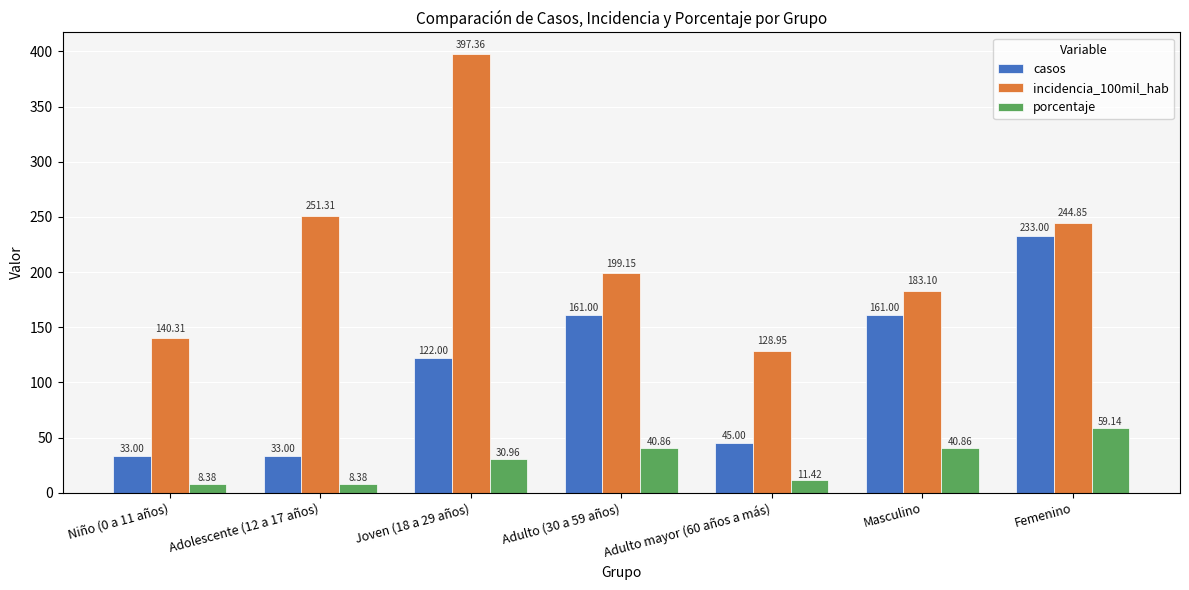

How many groups of bars are there?

7